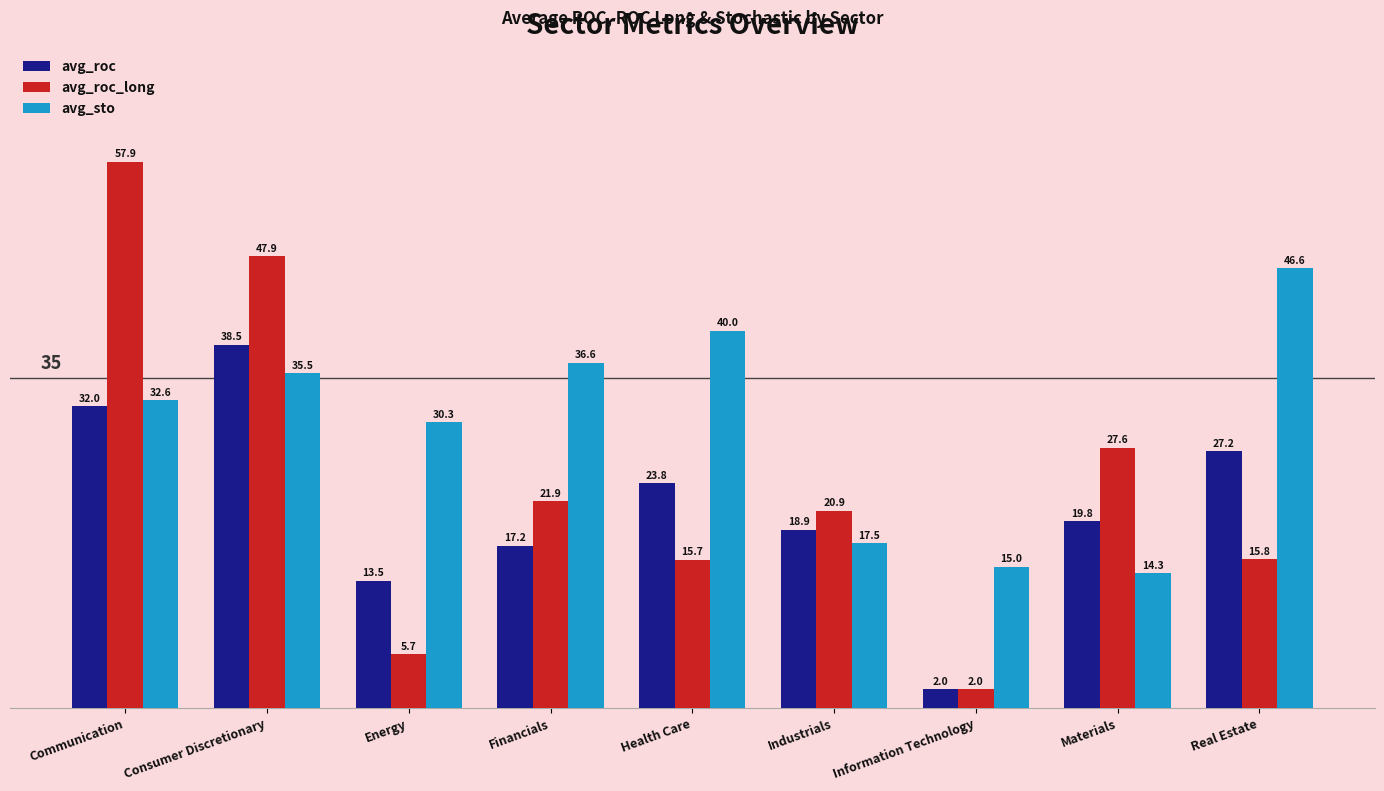

Where is avg_roc nearest to the value 20?

Materials